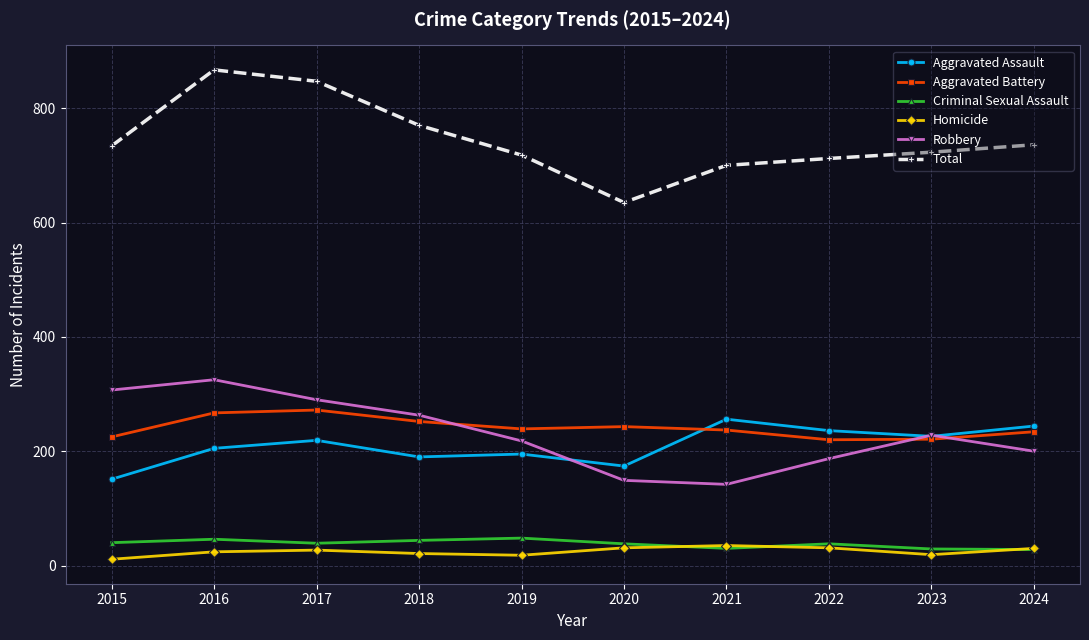

What is the value of the Aggravated Battery point at the 8th from the left?

220